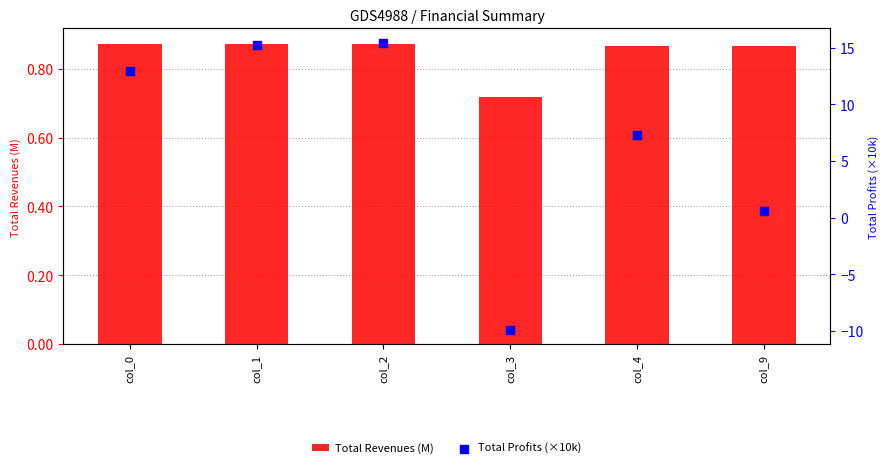

At how many categories does at least one series exceed -5?

6